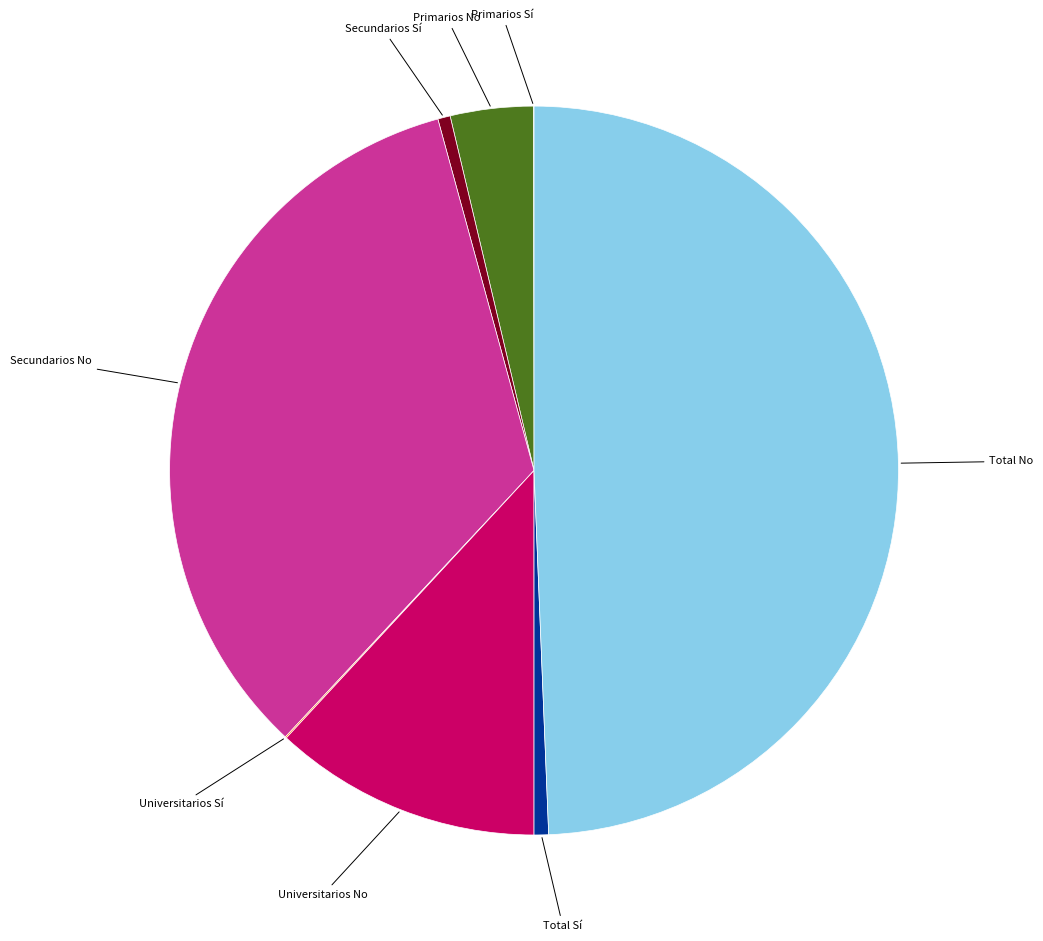

What is the ratio of the value at Primarios No to the value at Secundarios Sí?

6.7